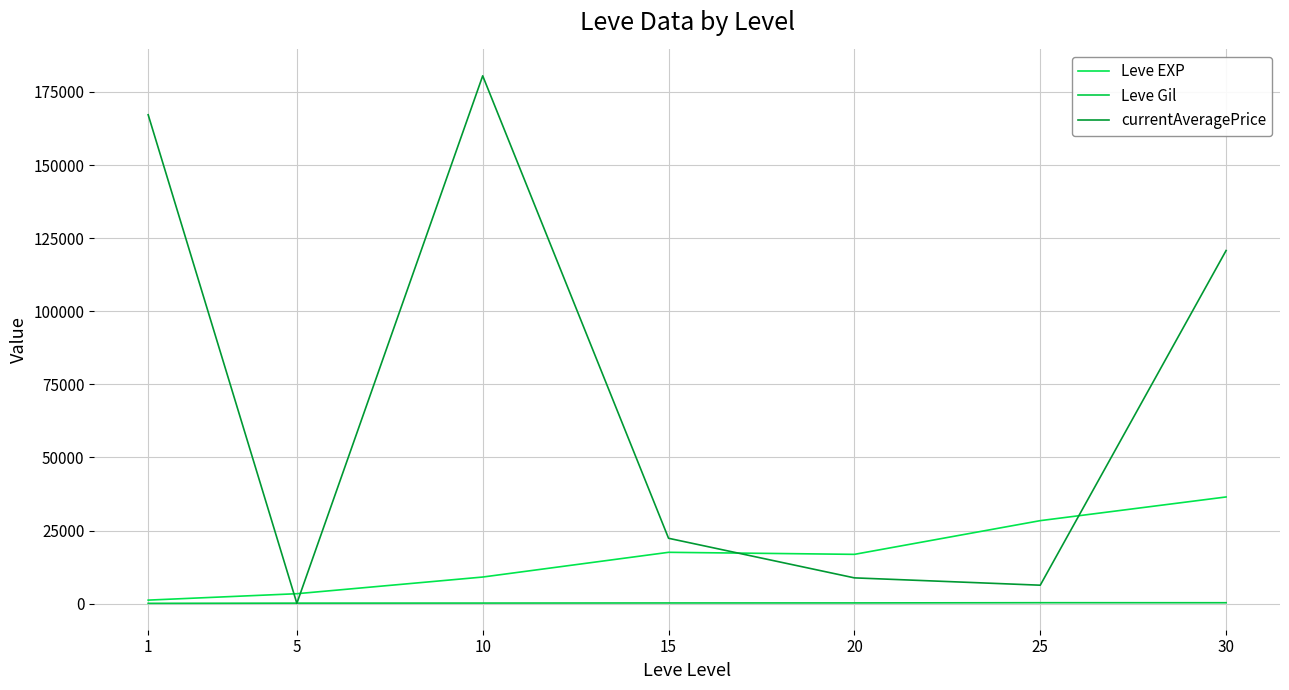

At which label is Leve Gil closest to 221?

10